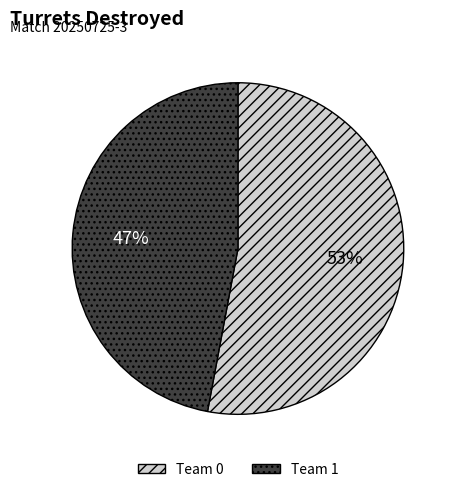

True or false: Team 0 accounts for 53% of the total.

True